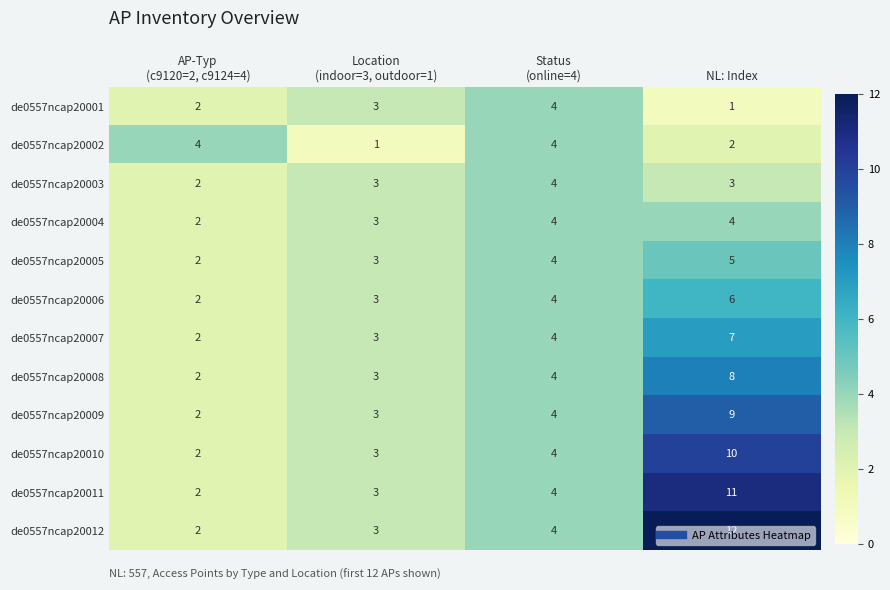

How many de0557ncap20001 values are between 2 and 4?

3